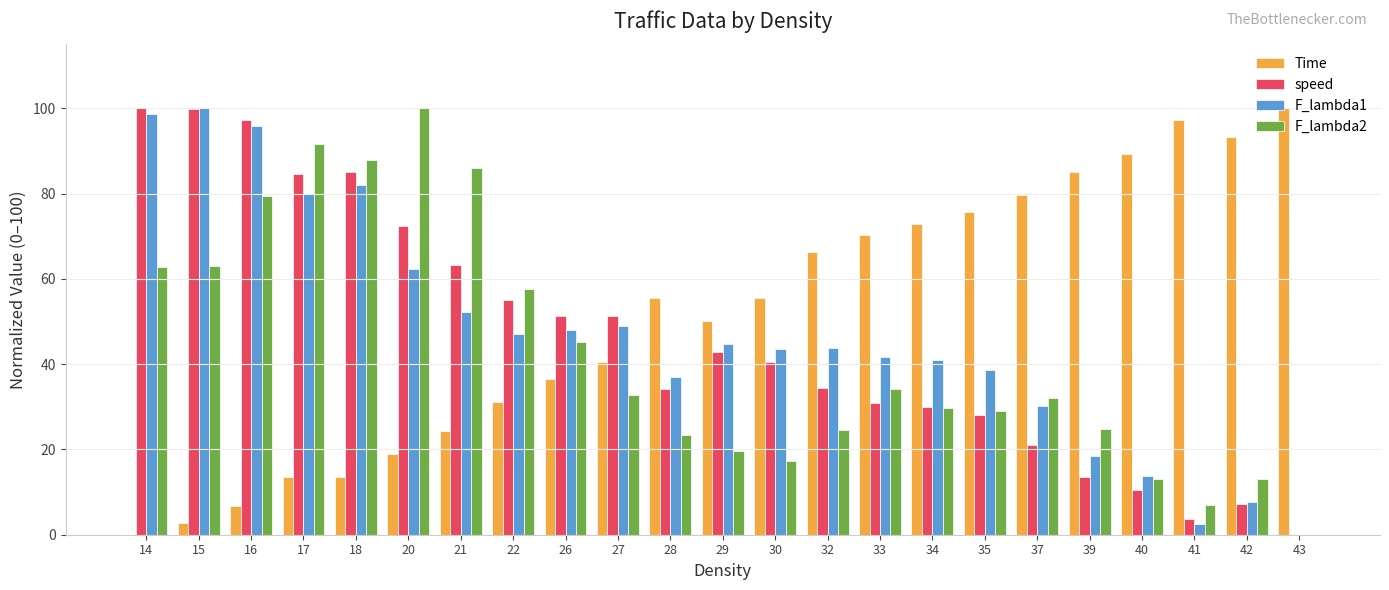

What is the highest value of the speed series?

100.0